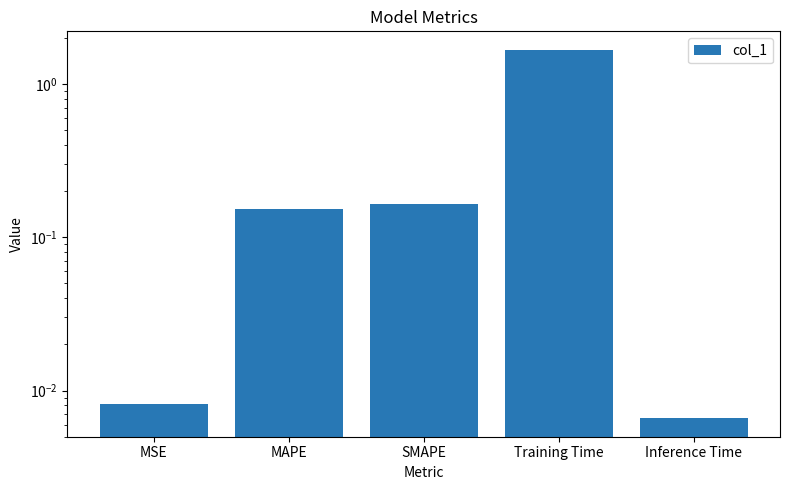

What is the change in value from MAPE to Training Time?

+1.5